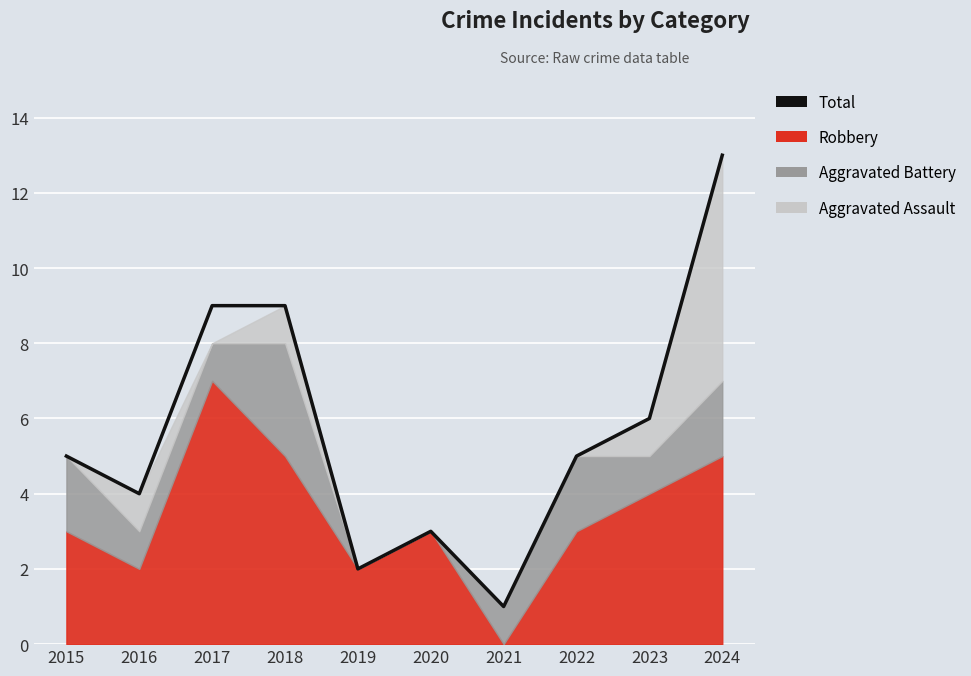

How many data points does each series have?

10